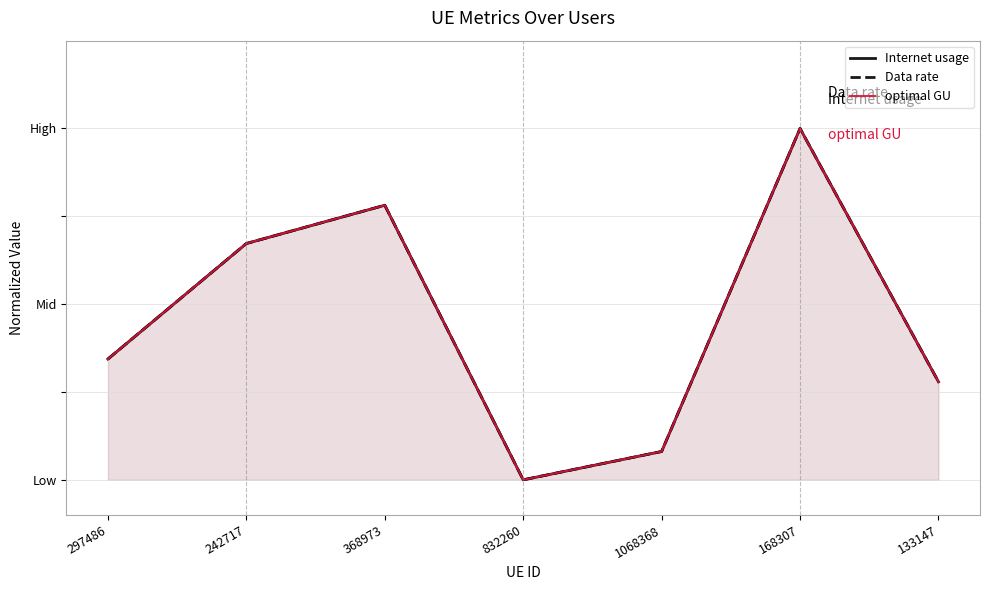

Reading left to right, what are all the values shown in this chart?

Internet usage: 0.3	0.7	0.8	0.0	0.1	1.0	0.3
Data rate: 0.3	0.7	0.8	0.0	0.1	1.0	0.3
optimal GU: 0.3	0.7	0.8	0.0	0.1	1.0	0.3